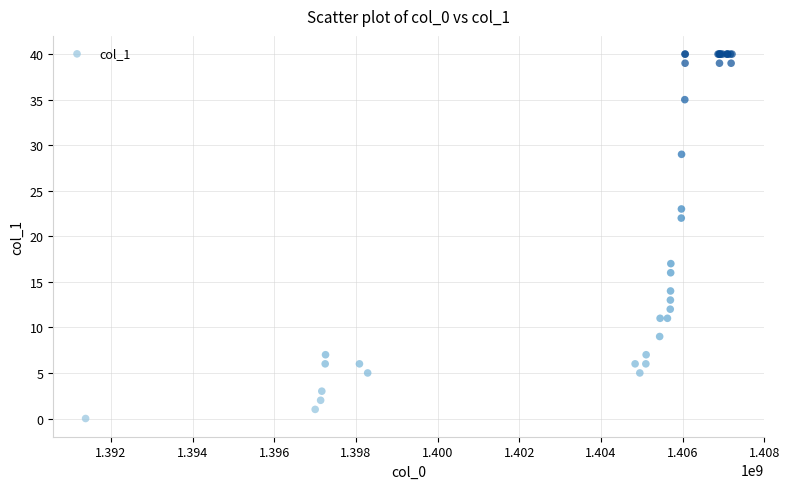

What Y value in the scatter plot is closest to 20?

22